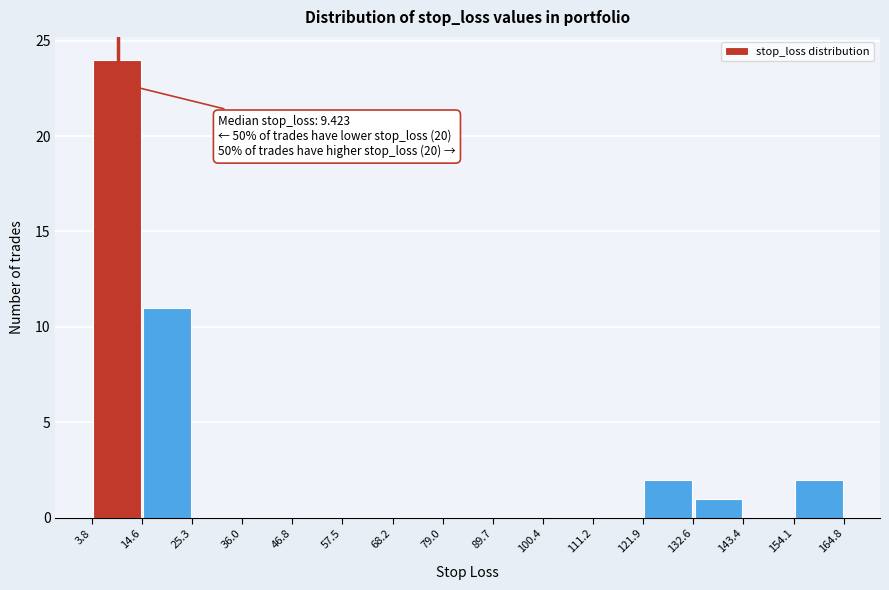

Over which range of the x-axis is the bar tallest?

3.8 to 14.6